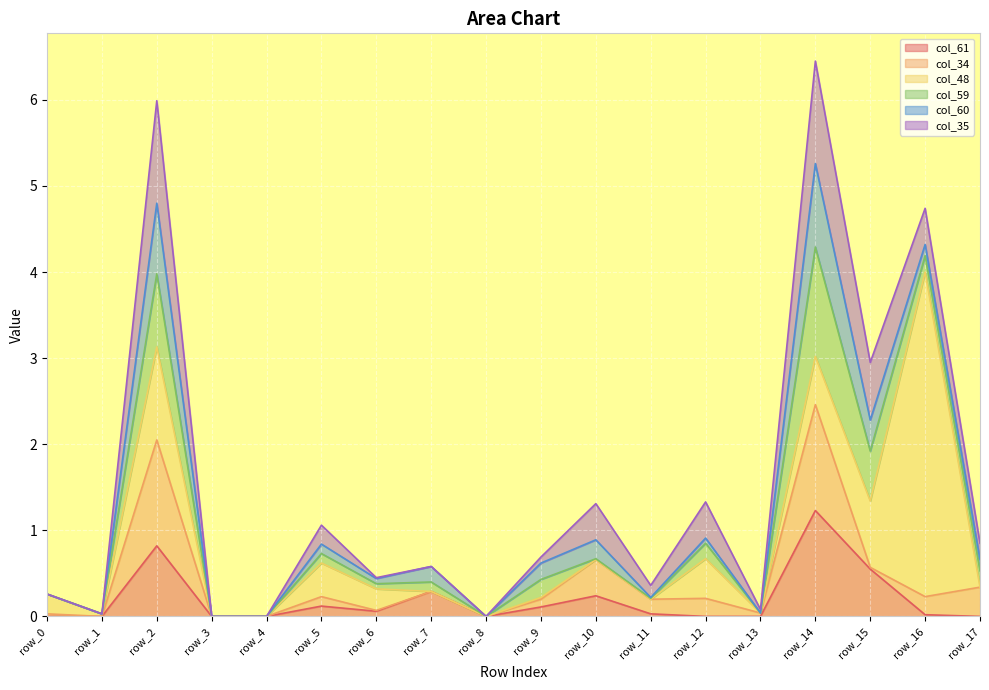

At which label does col_61 reach its minimum?

row_0